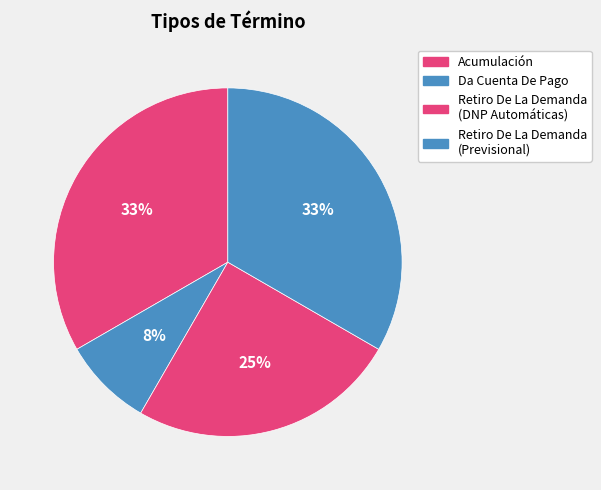

Does any single category account for the majority?

No